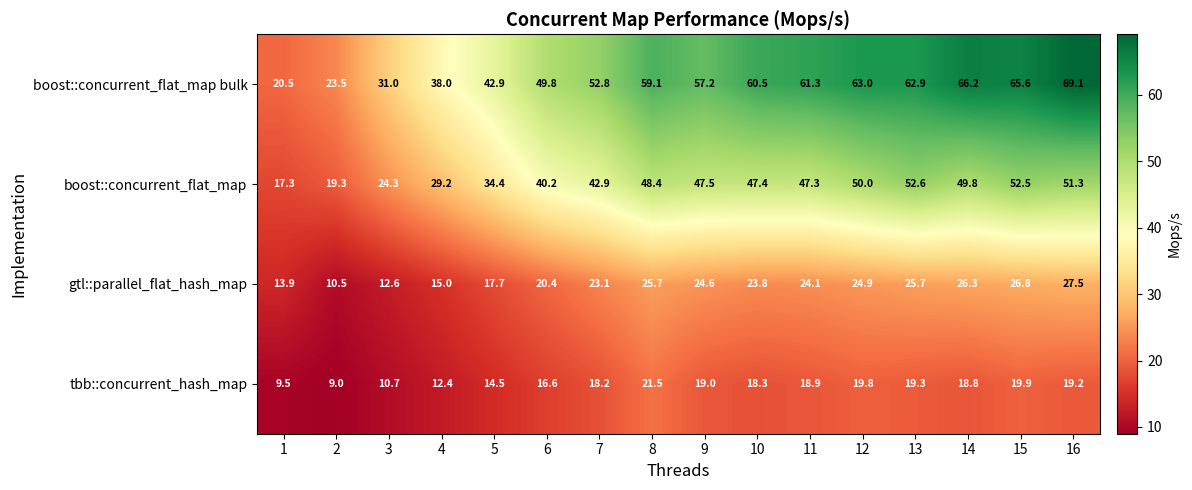

Which series changed the most between 1 and 12?

boost::concurrent_flat_map bulk